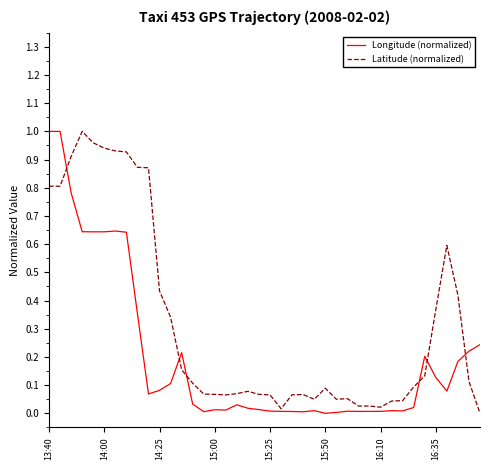

How many distinct data groups are displayed?

2